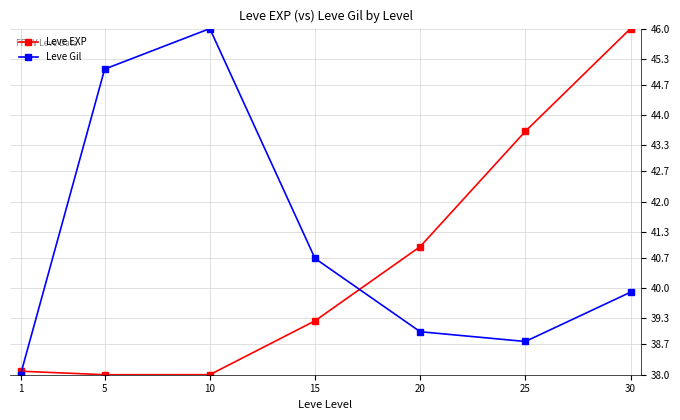

How many times do Leve EXP and Leve Gil cross each other?

2